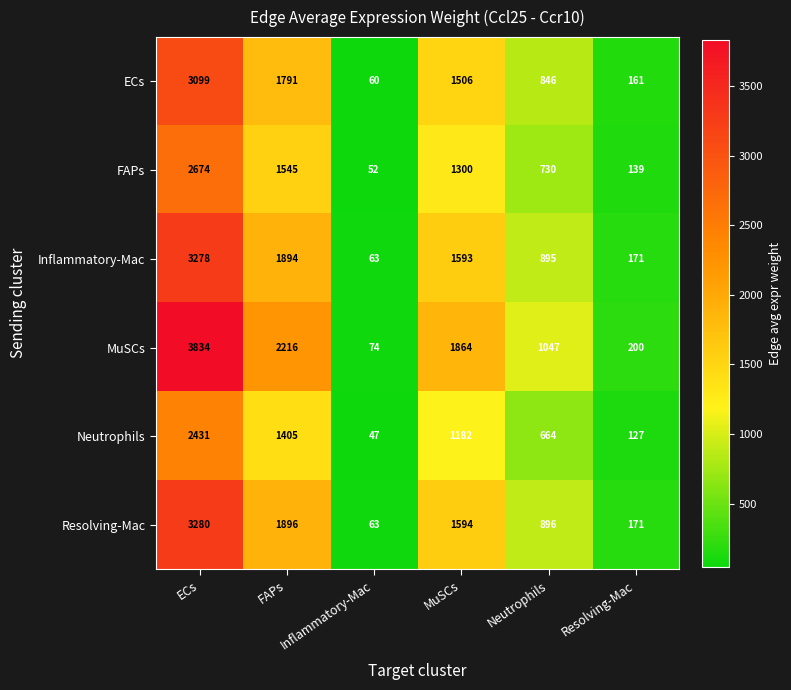

At how many categories does at least one series exceed 1796?

3